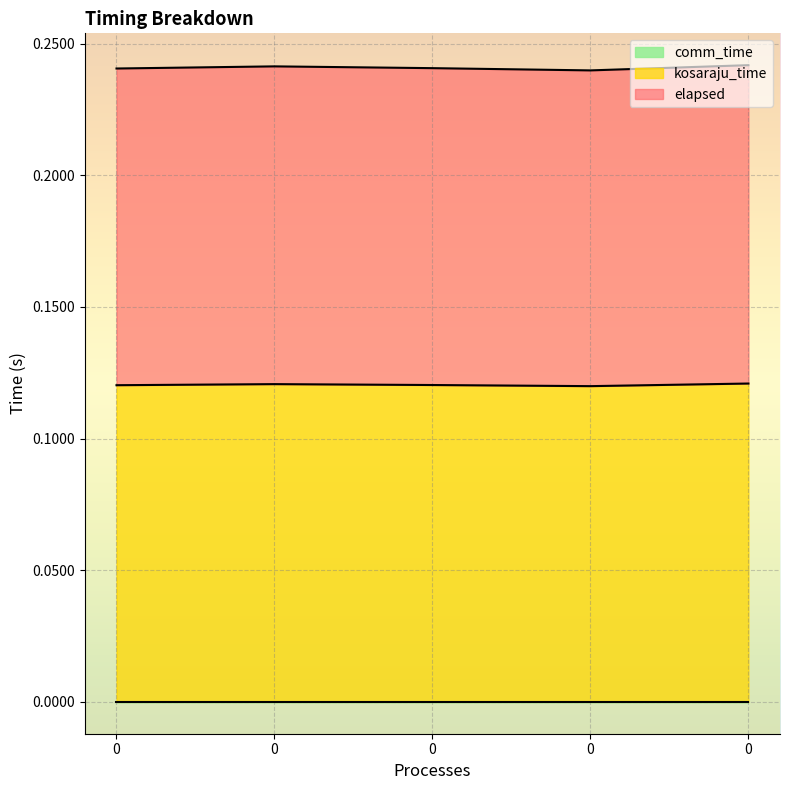

In elapsed, how many points are higher than both neighbors (excluding endpoints)?

1